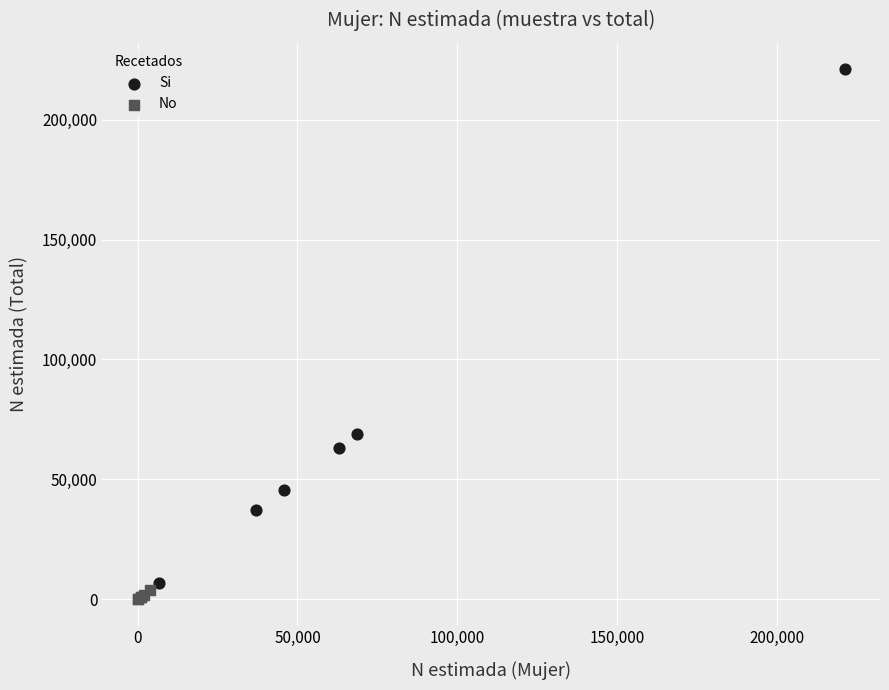

Which series reaches the minimum Y coordinate?

No